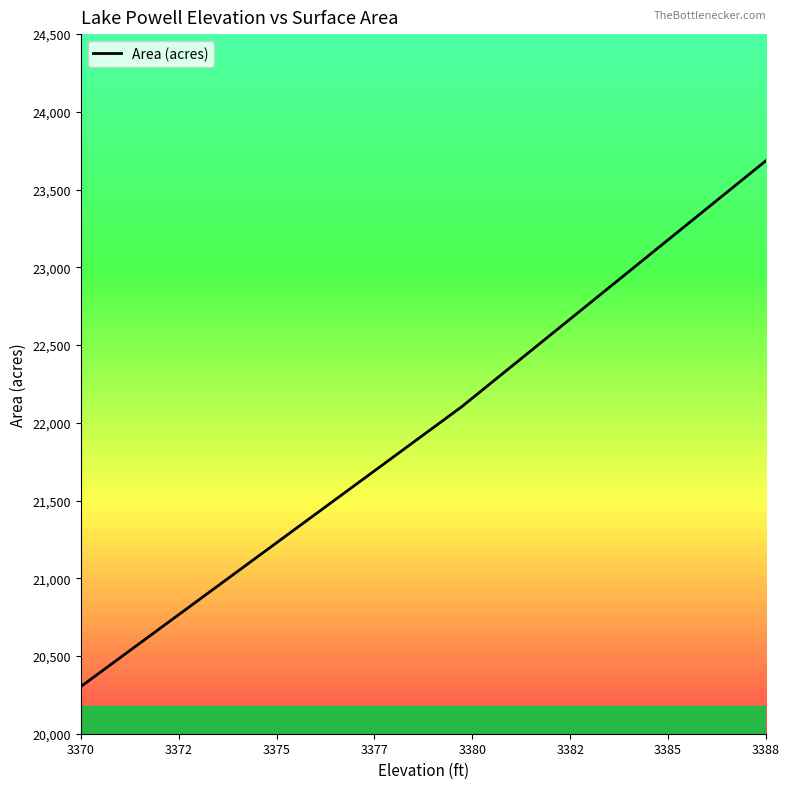

What is the minimum value shown in the chart?

20303.0